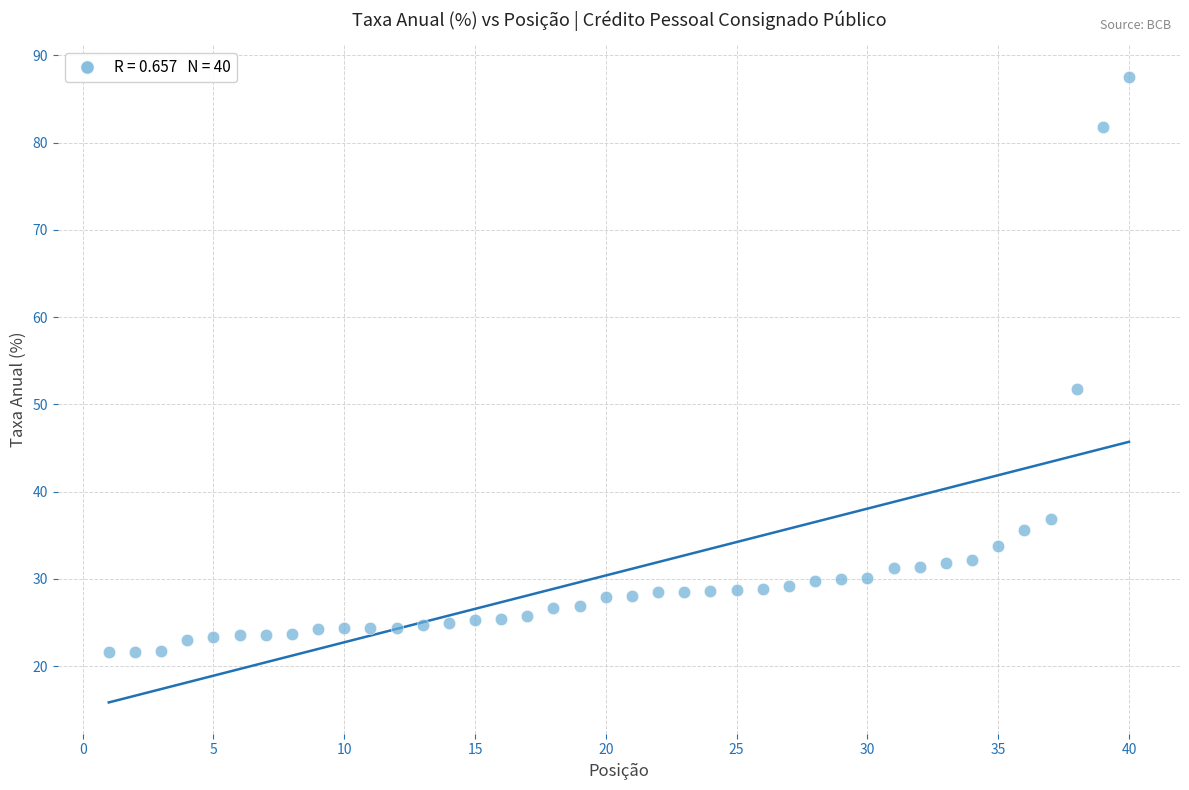

What is the range of Y values (max minus min)?

66.0